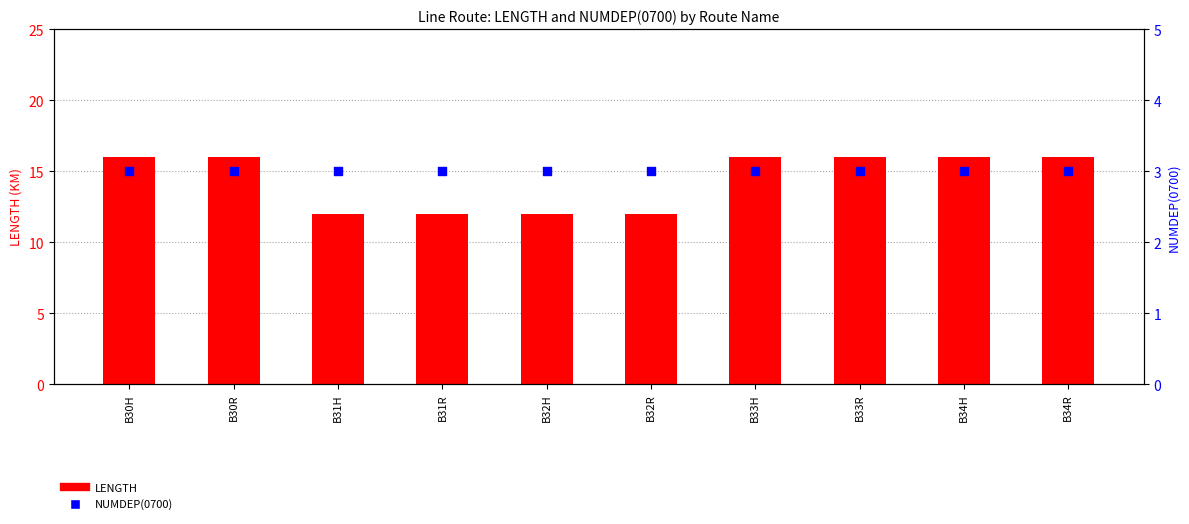

At how many categories does at least one series exceed 6?

10